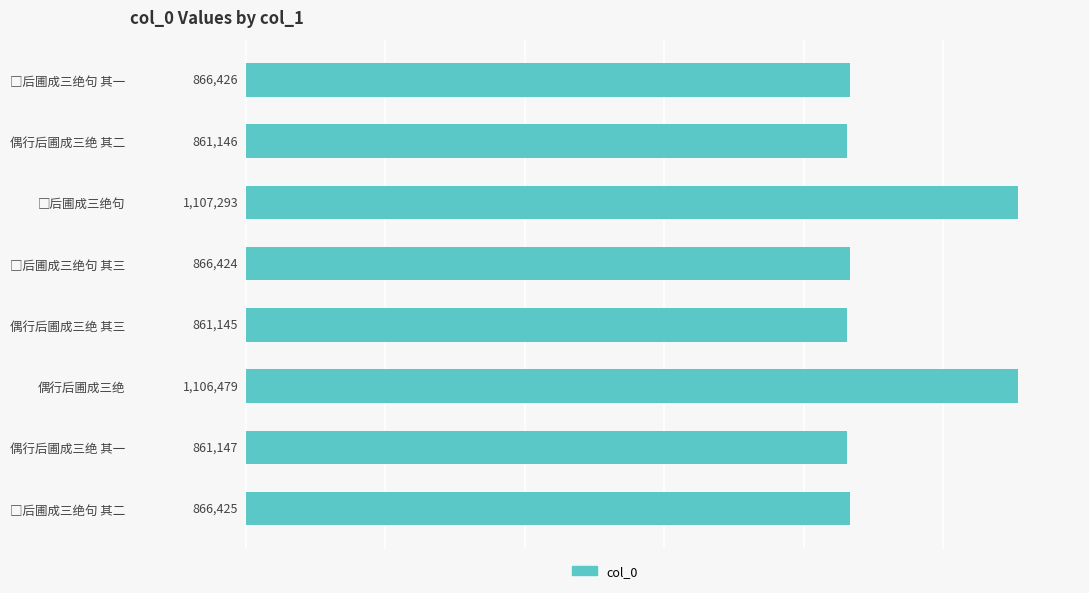

Which has a higher value, 偶行后圃成三绝 其二 or 偶行后圃成三绝 其一?

偶行后圃成三绝 其一